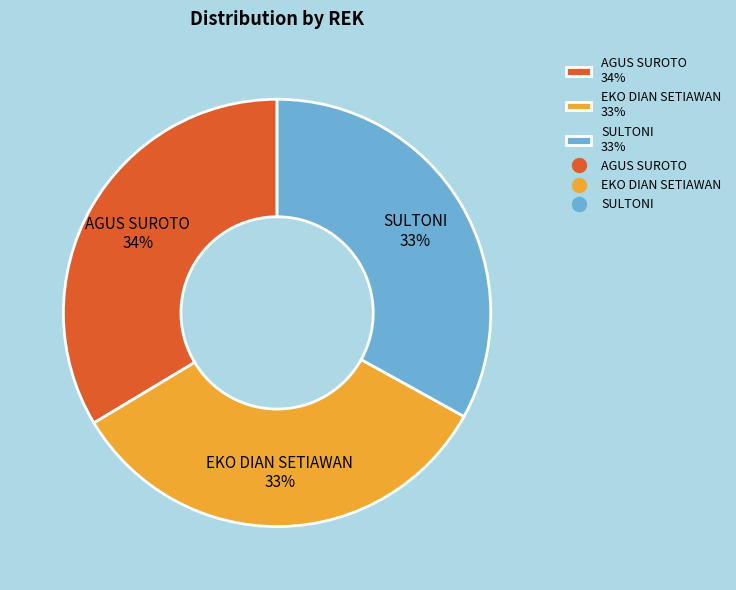

Between SULTONI 33% and AGUS SUROTO 34%, which is larger?

AGUS SUROTO 34%